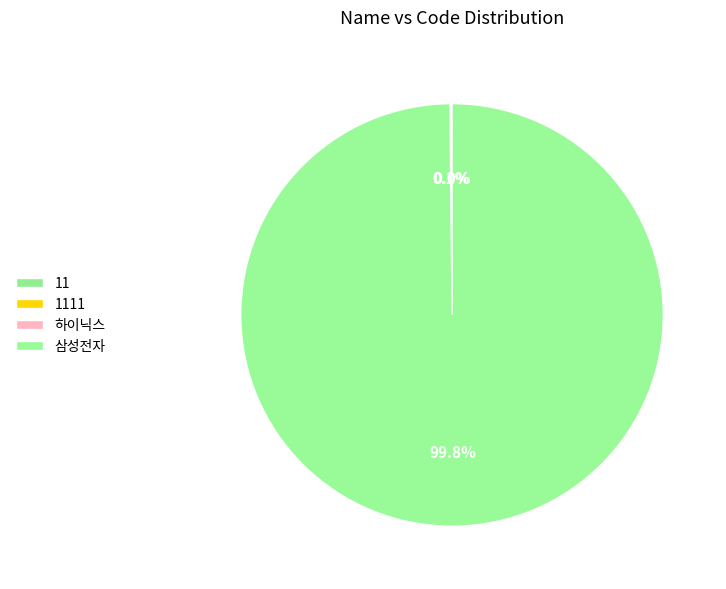

Is it true that 삼성전자 is 100% of the pie?

True